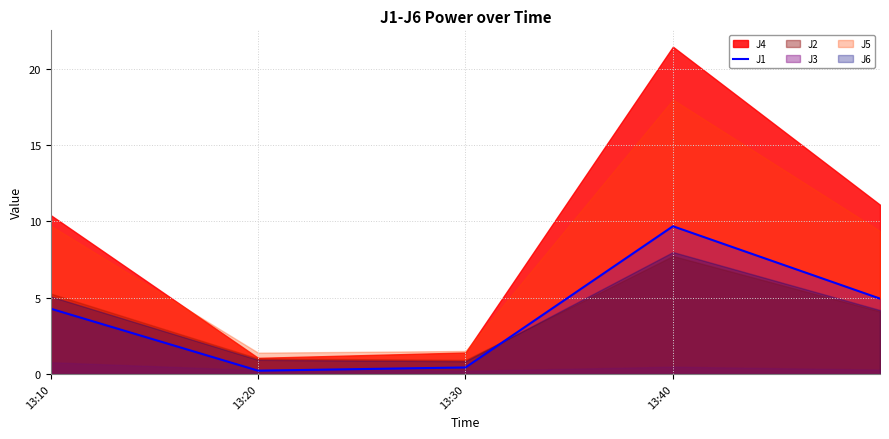

At which category does the data reach its first local peak?

13:40